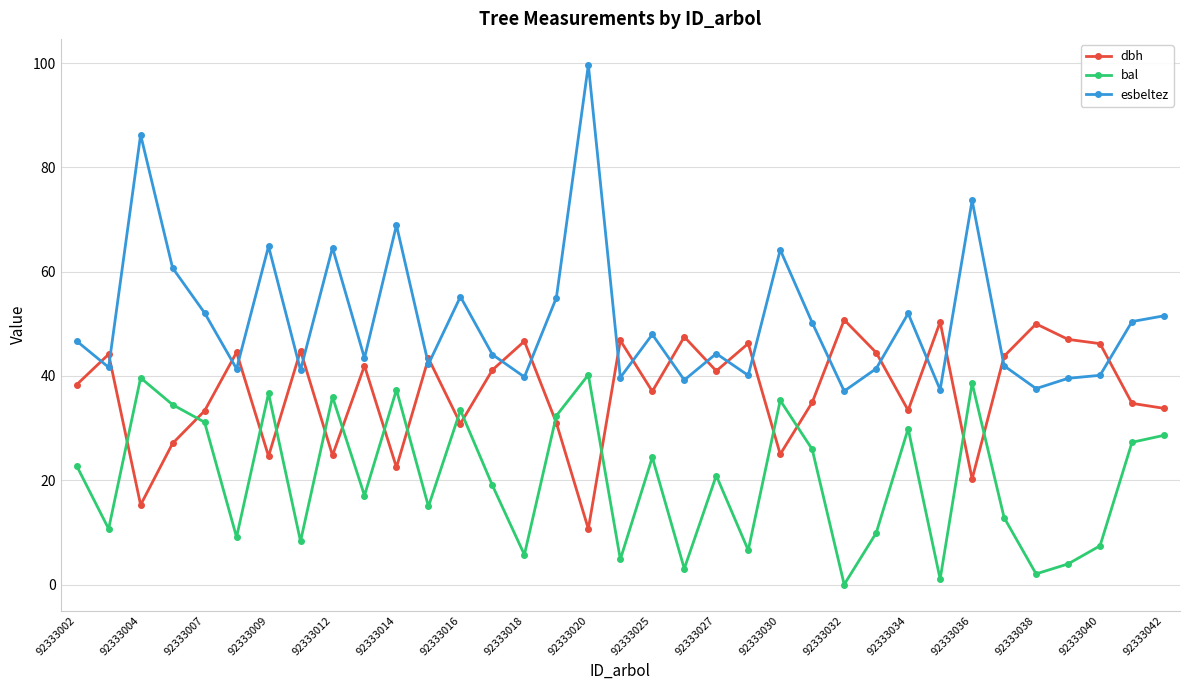

What is the value of the bal point at the 35th from the left?

28.6